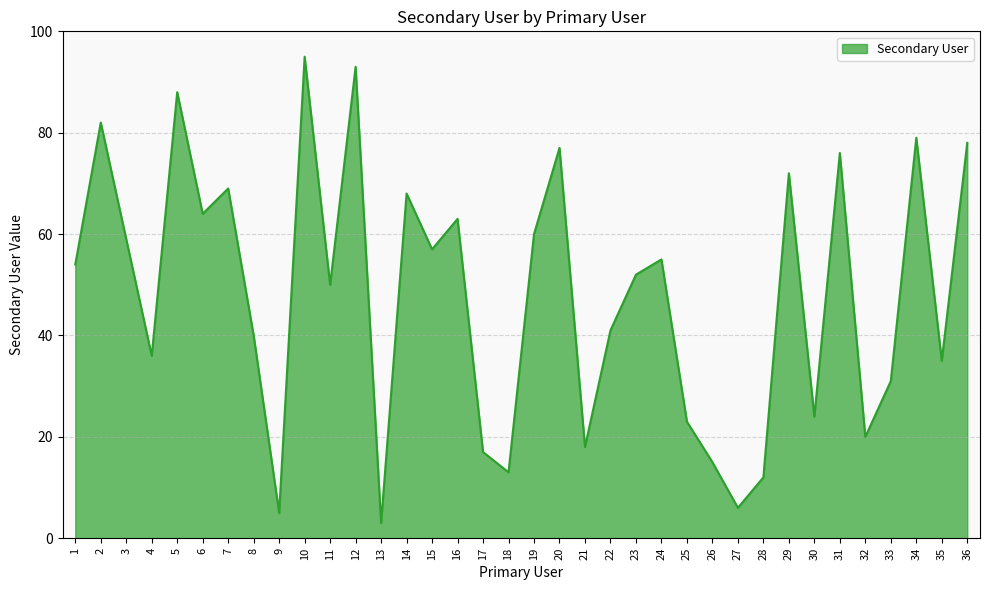

Is it true that the value at 20 is 36?

False